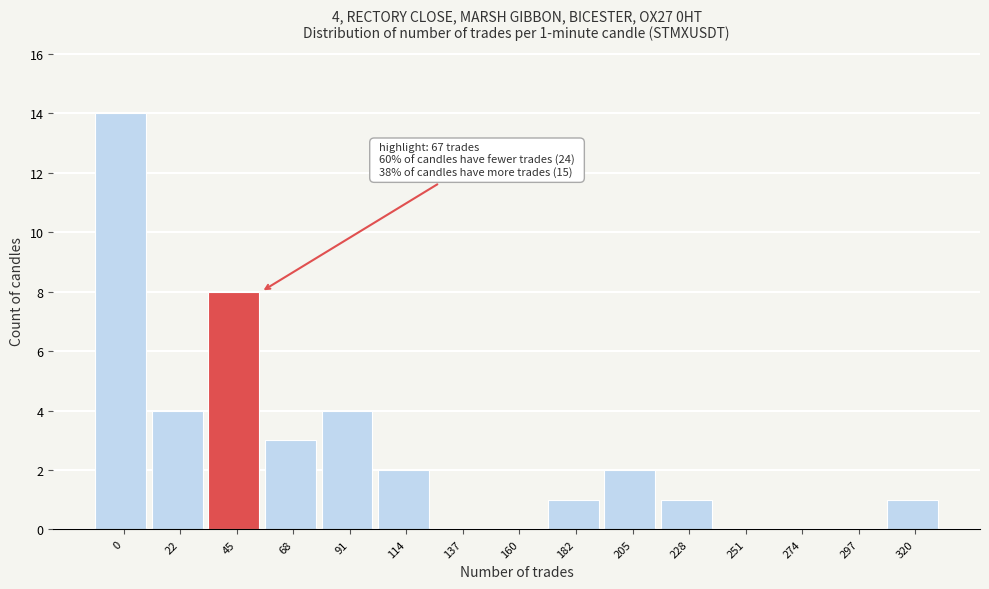

Reading right to left, list all the values displayed in this chart.

320=1	297=0	274=0	251=0	228=1	205=2	182=1	160=0	137=0	114=2	91=4	68=3	45=8	22=4	0=14